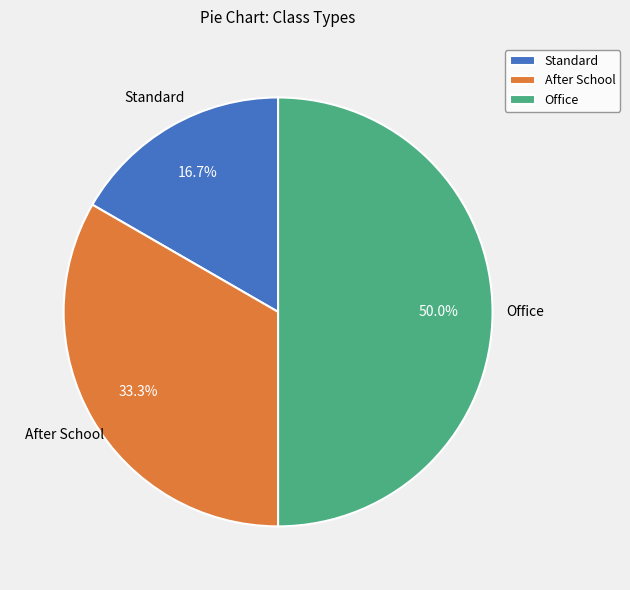

Between After School and Office, which is larger?

Office